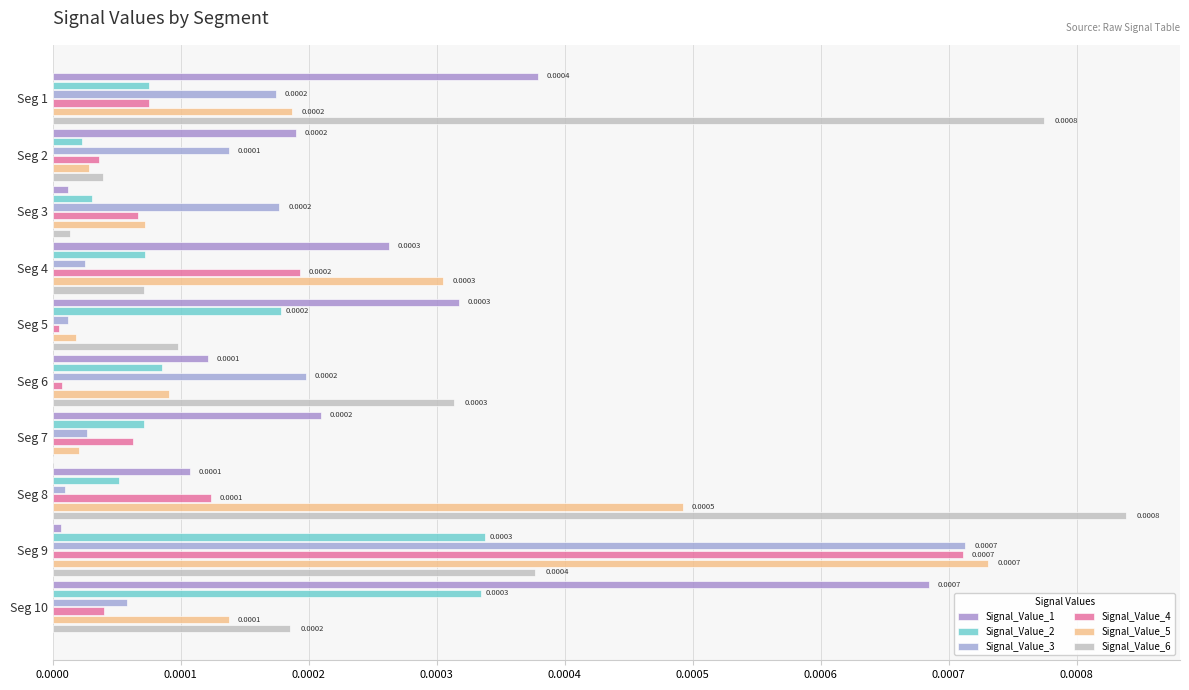

What are all the series names shown in the legend?

Signal_Value_1, Signal_Value_2, Signal_Value_3, Signal_Value_4, Signal_Value_5, Signal_Value_6